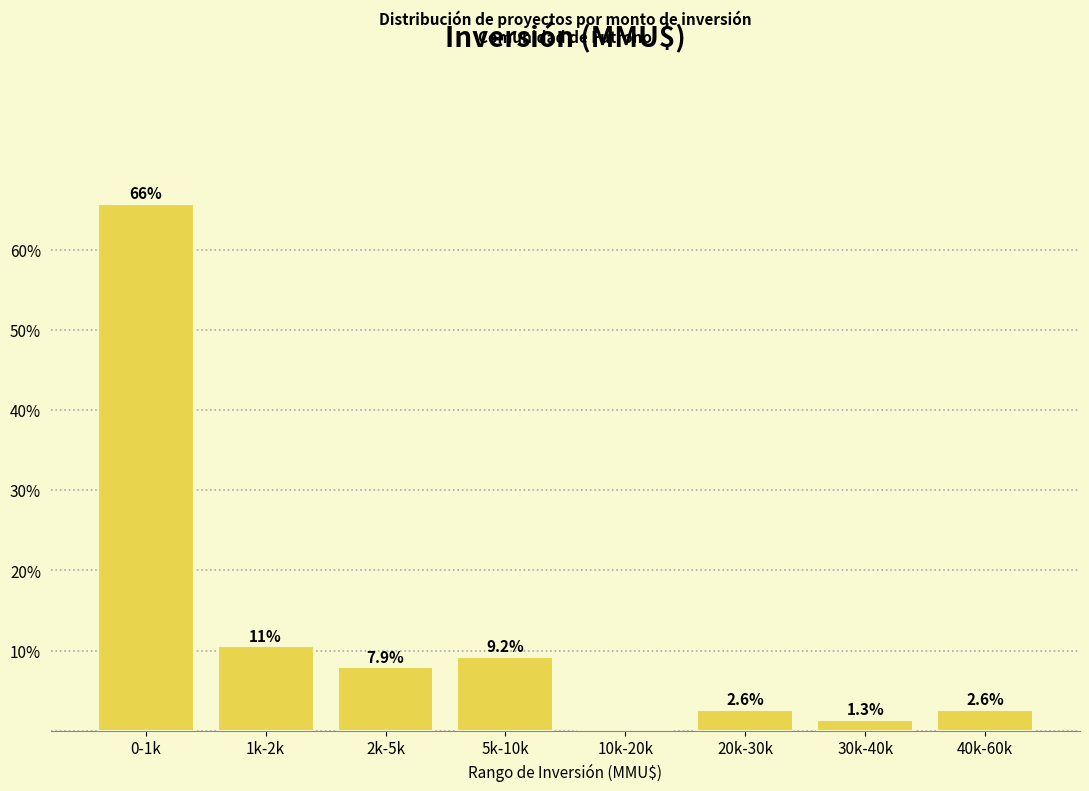

Reading left to right, list all the values displayed in this chart.

0-1k=65.8	1k-2k=10.5	2k-5k=7.9	5k-10k=9.2	10k-20k=0.0	20k-30k=2.6	30k-40k=1.3	40k-60k=2.6